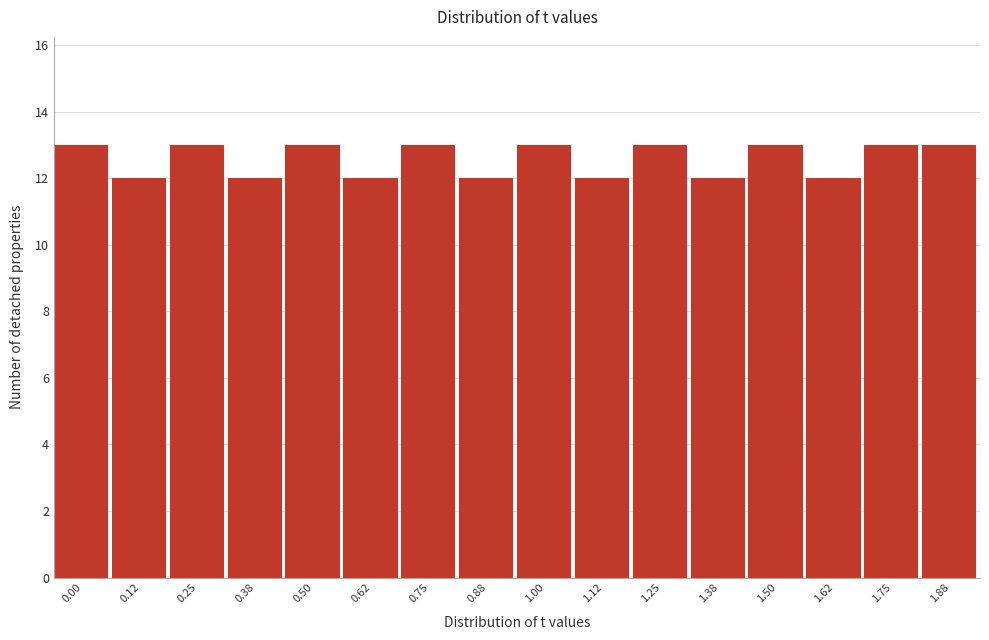

Reading left to right, extract all data points from this chart.

13	12	13	12	13	12	13	12	13	12	13	12	13	12	13	13